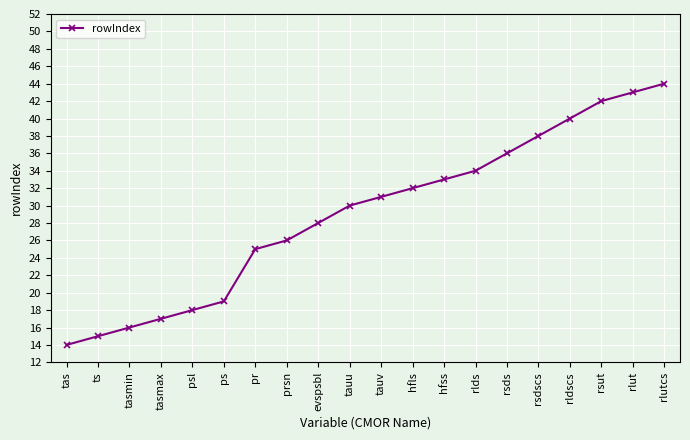

What is the difference between the maximum and second lowest values?

29